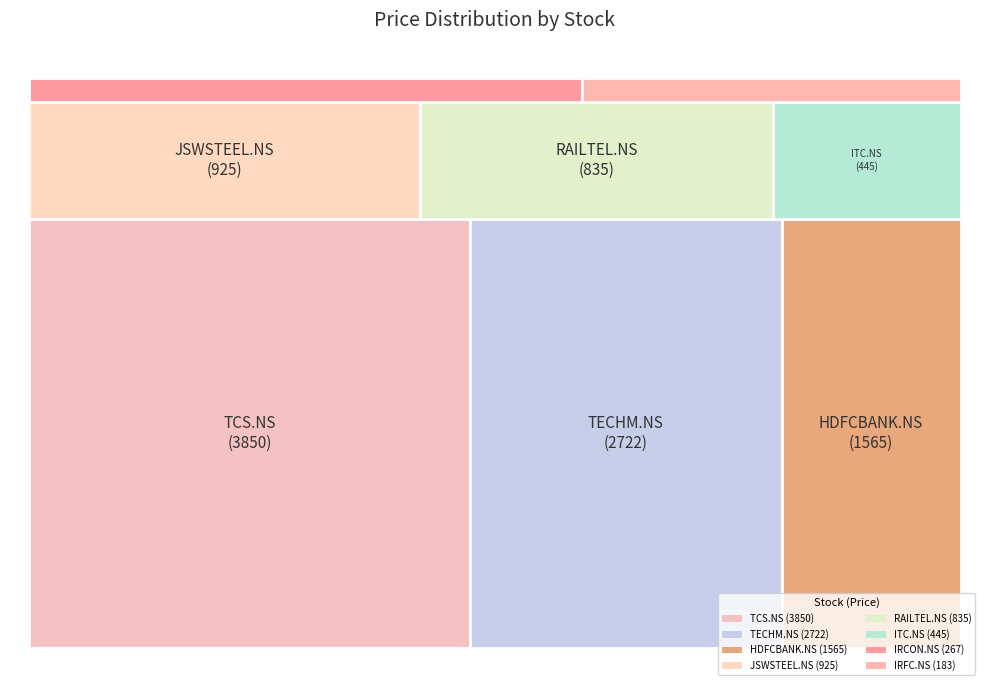

Combined, do IRCON.NS and RAILTEL.NS account for over 50%?

No